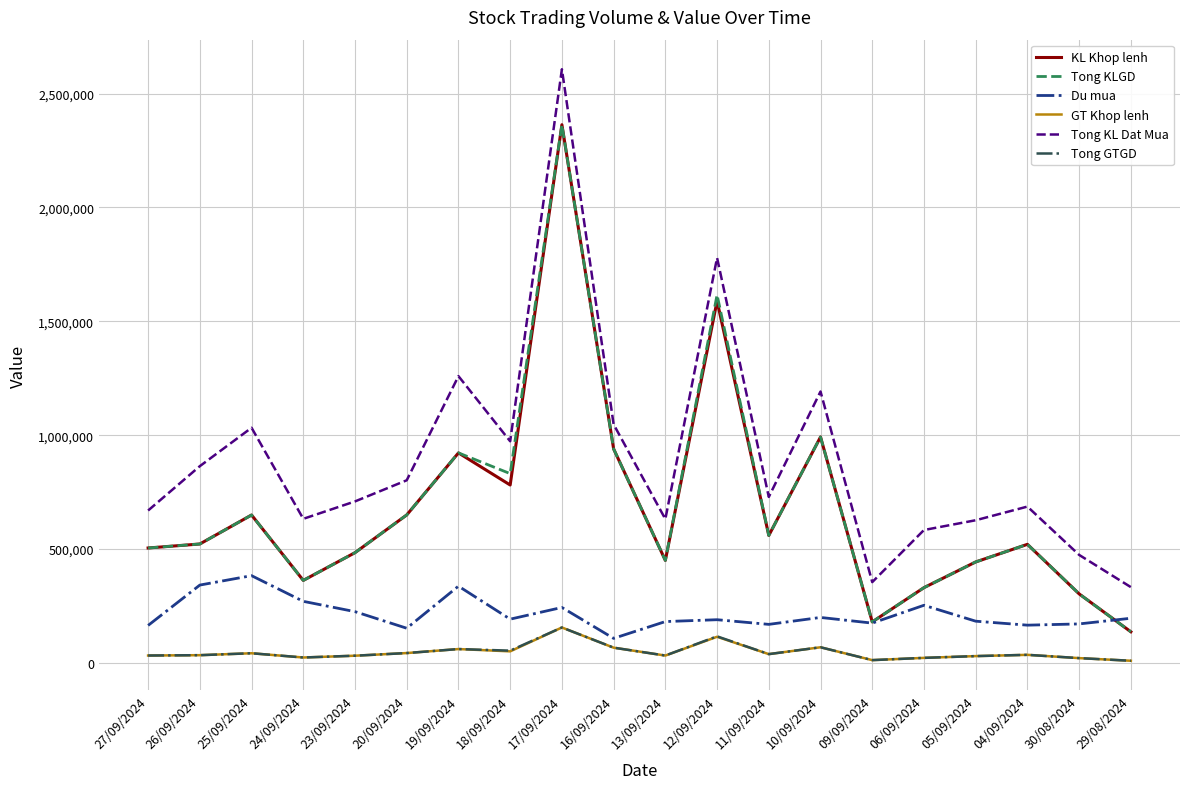

Which series has the widest spread of values?

Tong KL Dat Mua